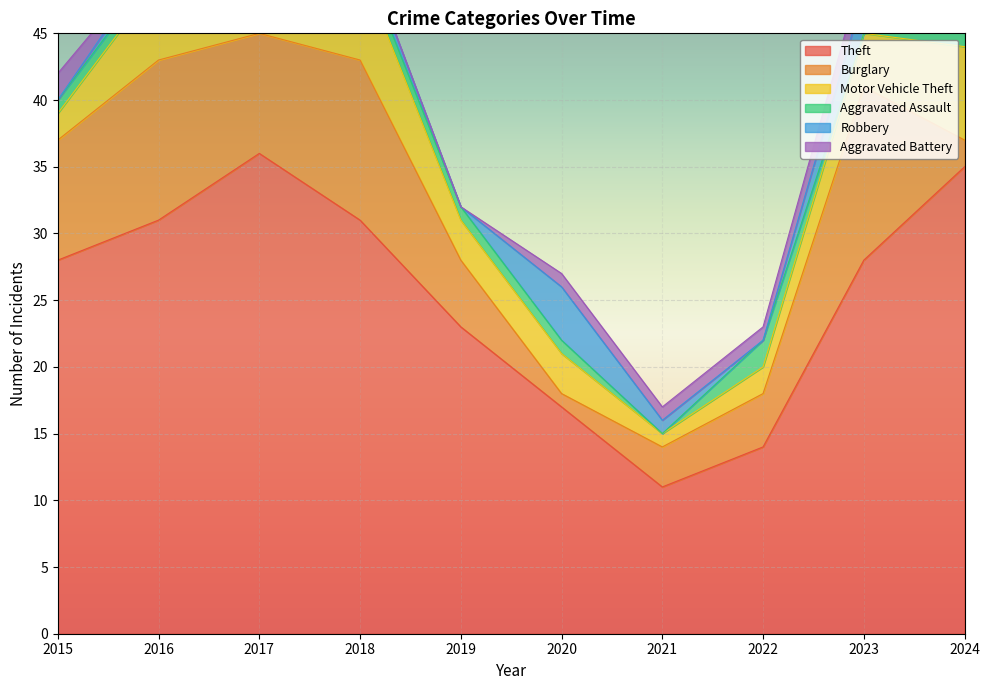

The value of Theft at 2024 is 35. True or false?

True